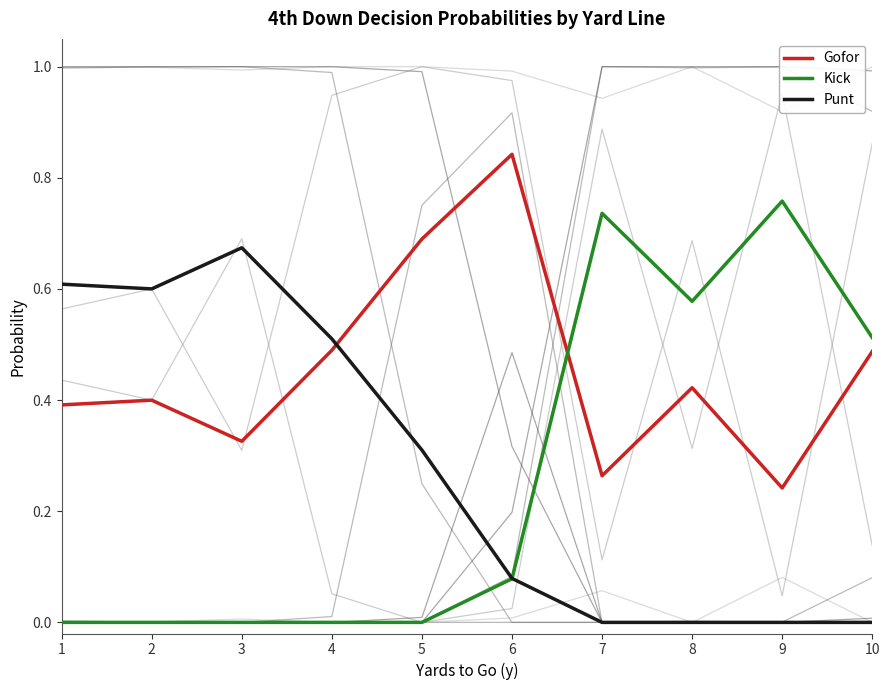

The Punt series shows 0.0 at 9. True or false?

True